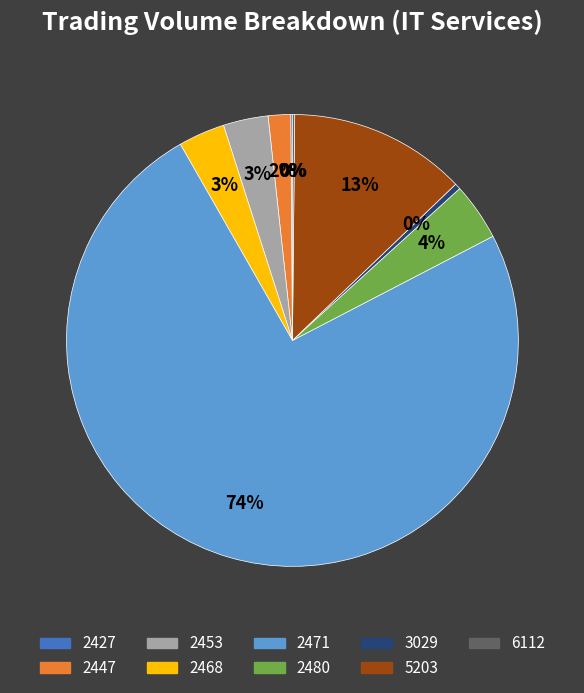

To the nearest percent, what portion does 2453 represent?

3%